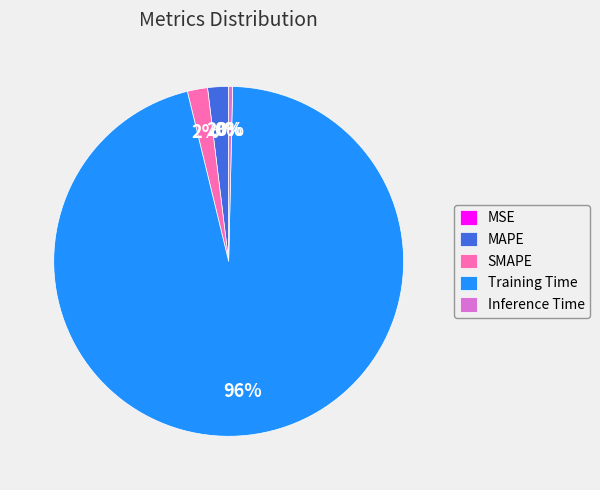

To the nearest percent, what percentage of the pie is MAPE?

2%